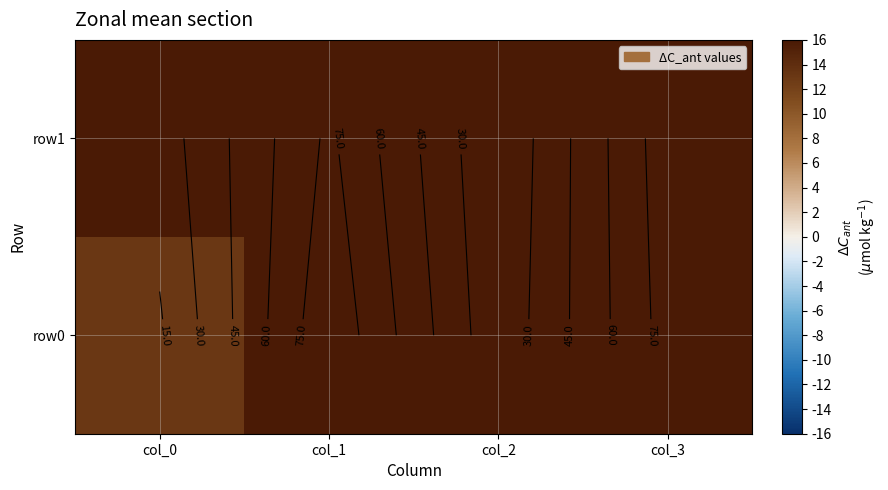

At col_0, list the series in order from largest to smallest.

row1, row0